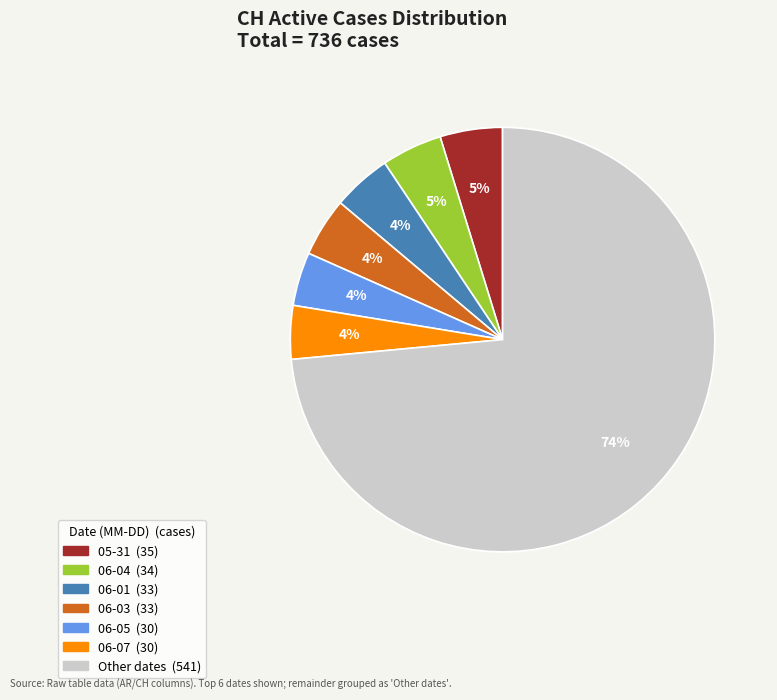

To the nearest percent, what is the average slice percentage?

14%